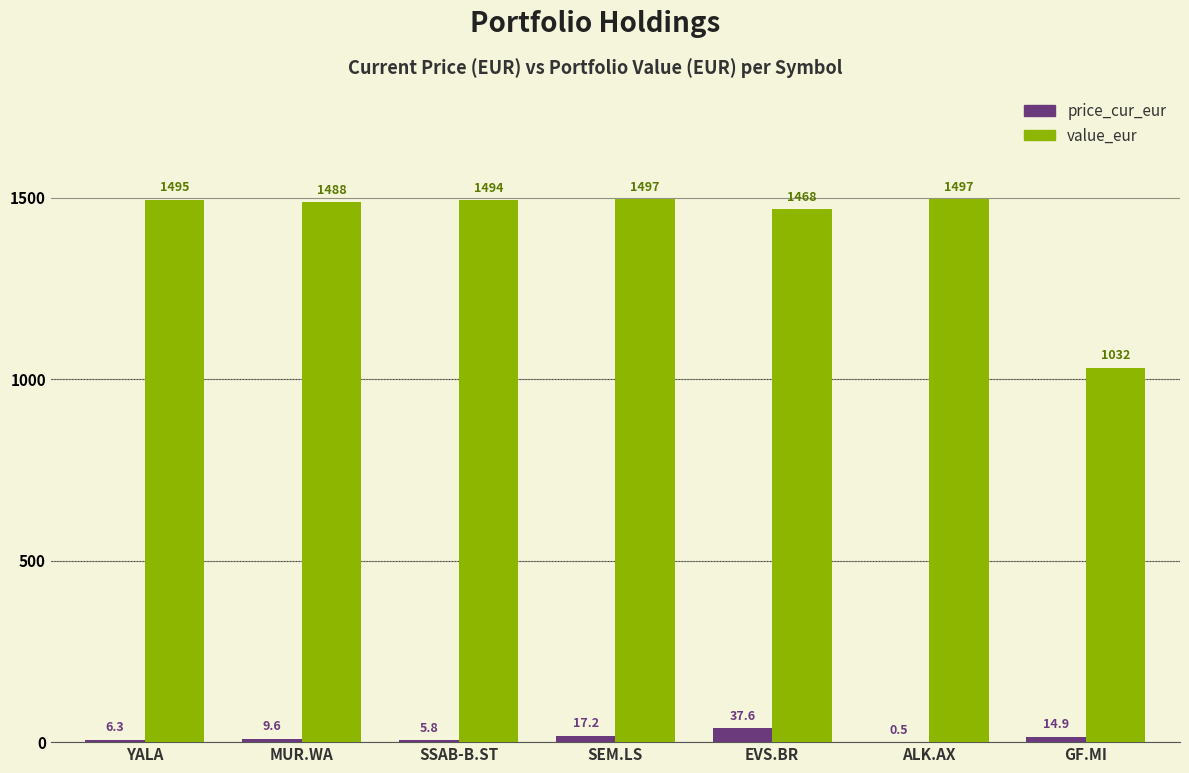

What is the sum of all value_eur values?

9971.0